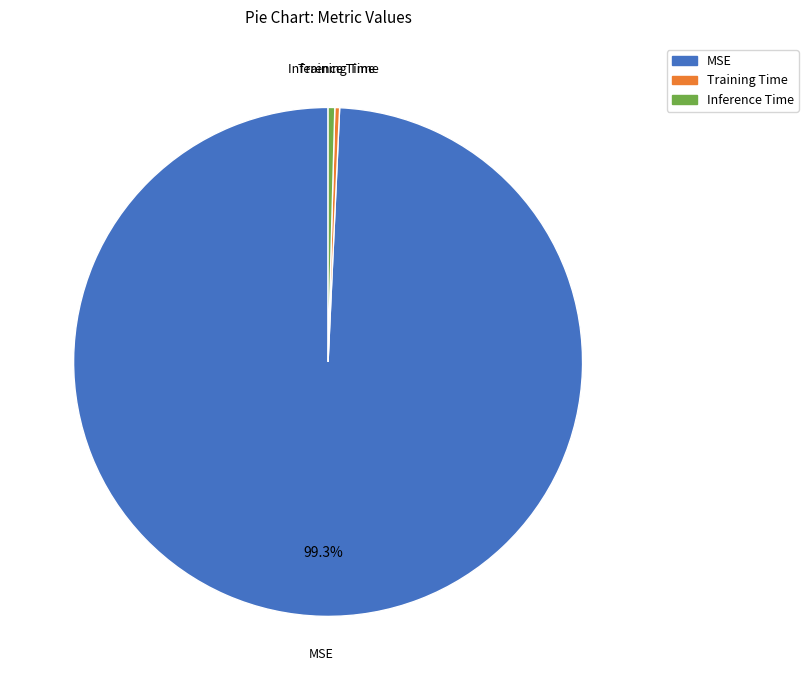

What is the largest slice in the pie chart?

MSE